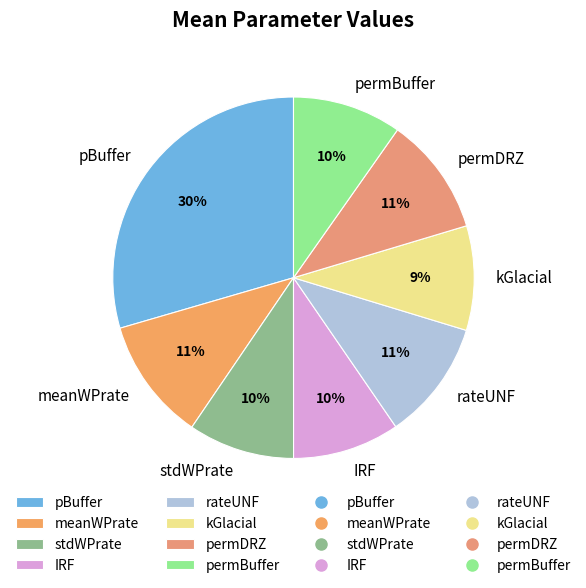

To the nearest percent, what percentage of the pie is rateUNF?

11%